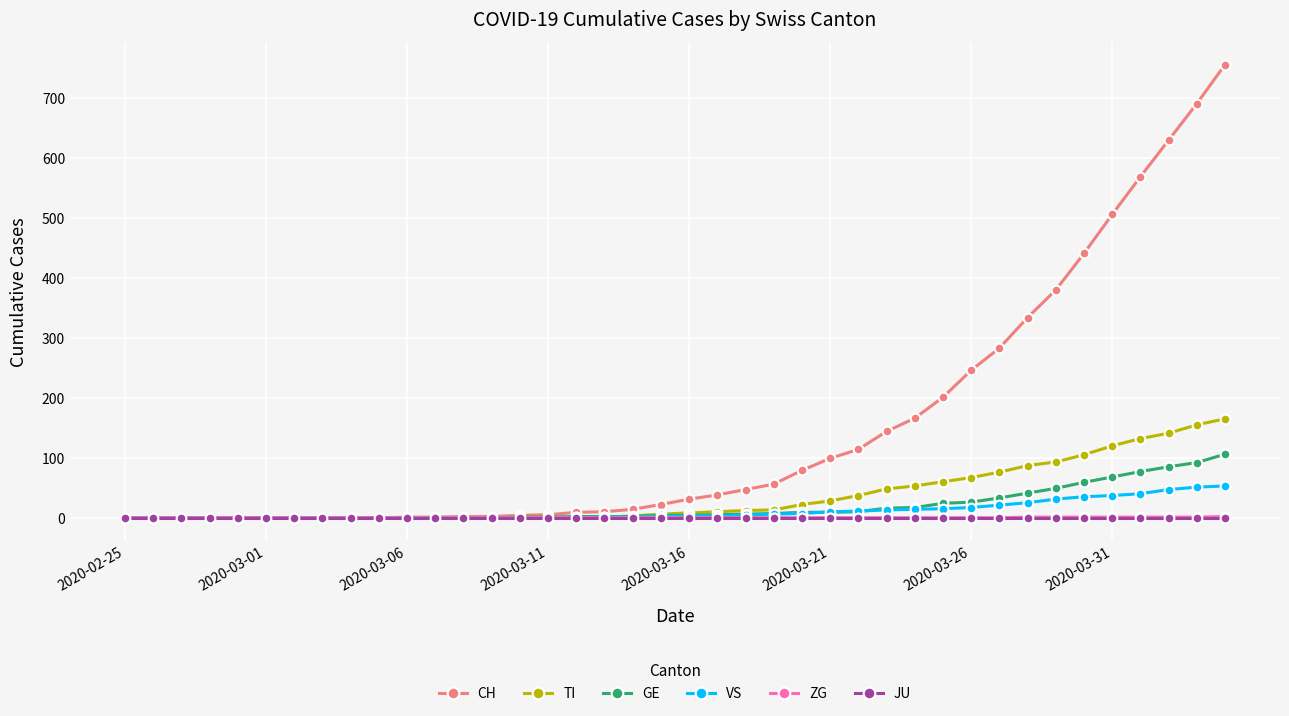

Which series has the largest range (max minus min)?

CH